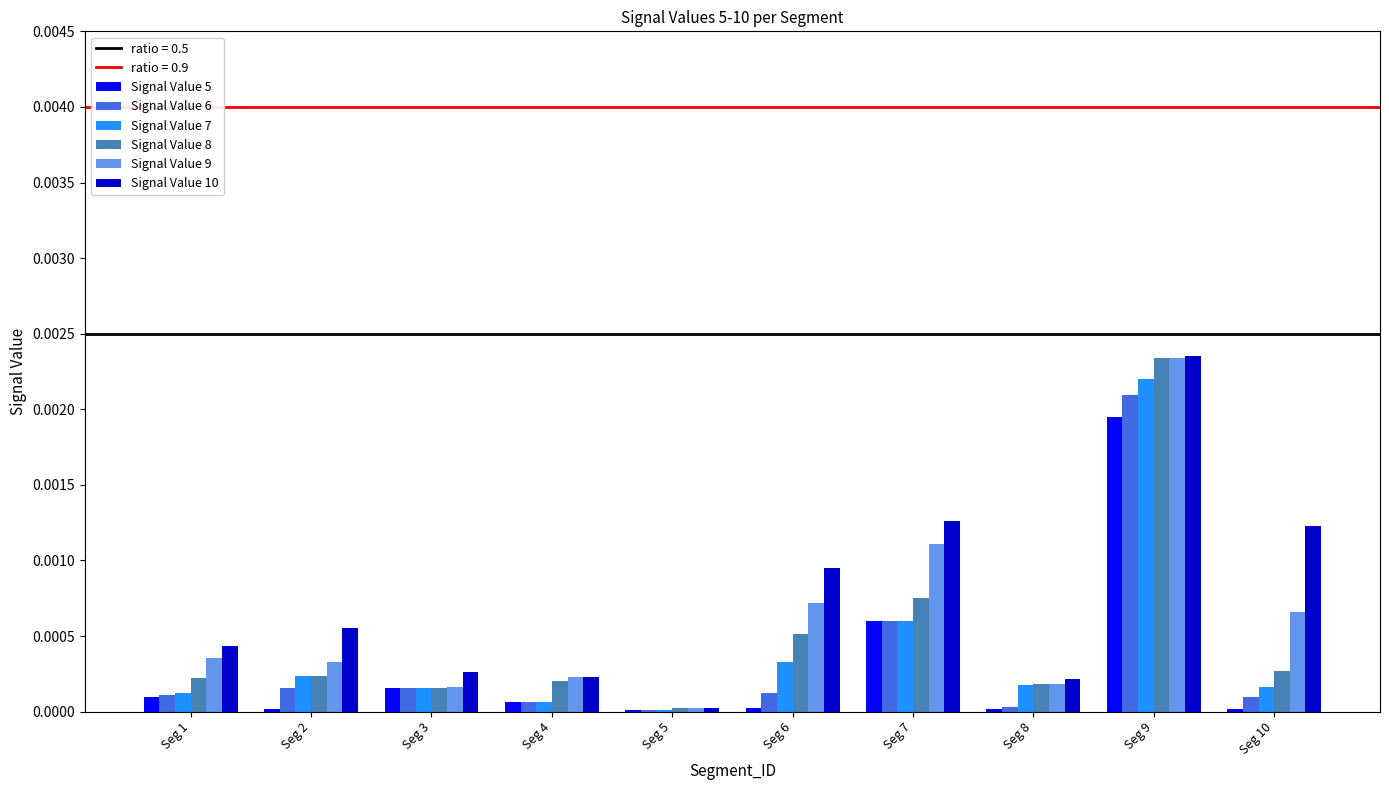

The Signal Value 5 series shows 0.0 at Seg 5. True or false?

True